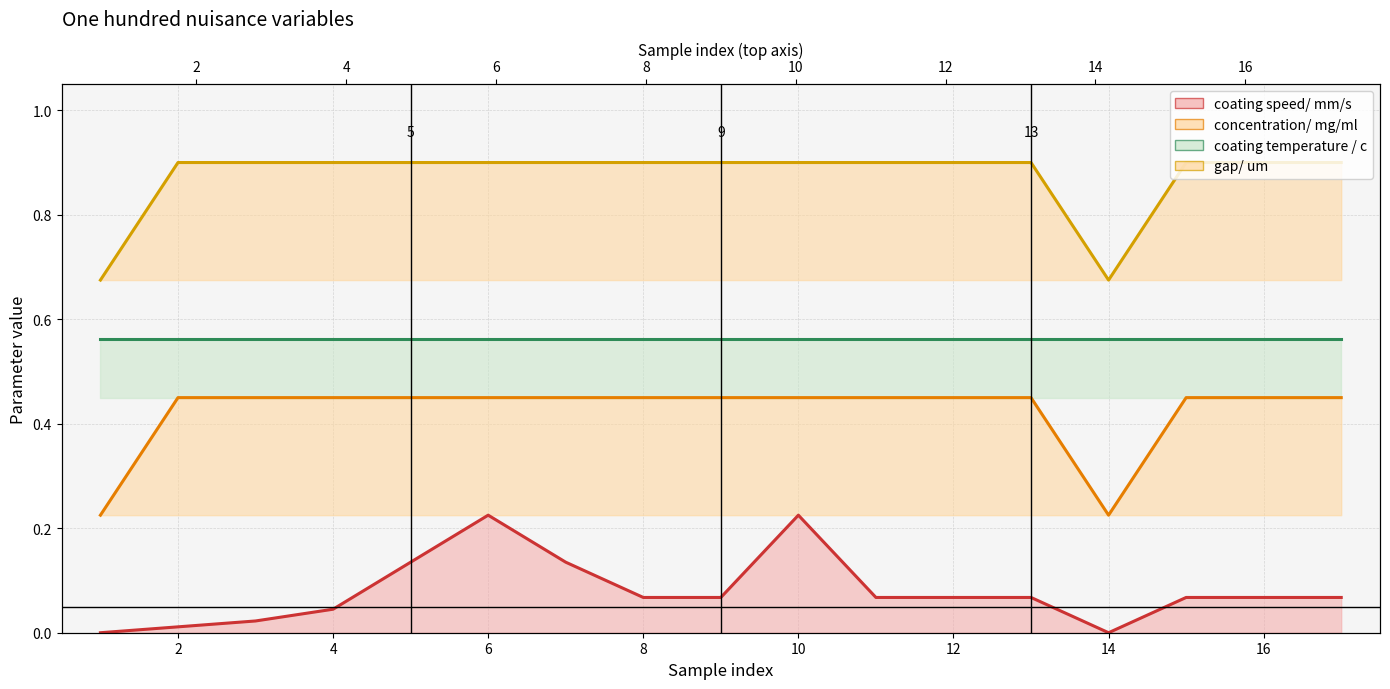

Rank the categories by coating speed/ mm/s value from lowest to highest.

1, 14, 2, 3, 4, 8, 9, 11, 12, 13, 15, 16, 17, 5, 7, 6, 10